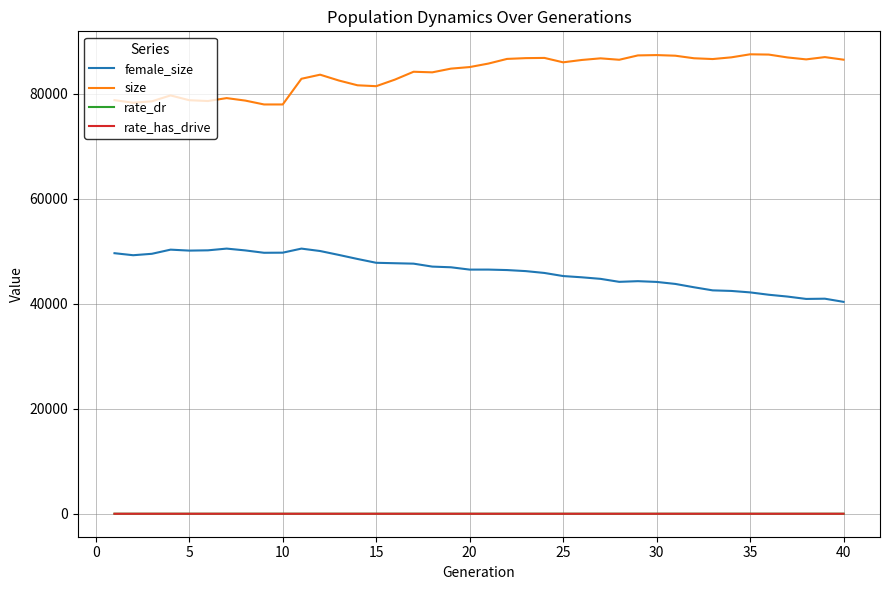

True or false: size and rate_dr cross at least once.

False